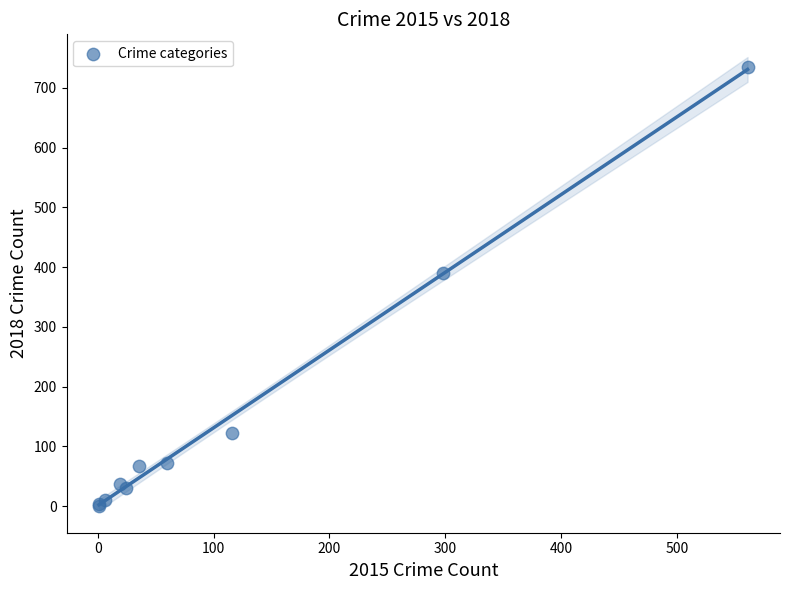

What Y value in the scatter plot is closest to 368?

391